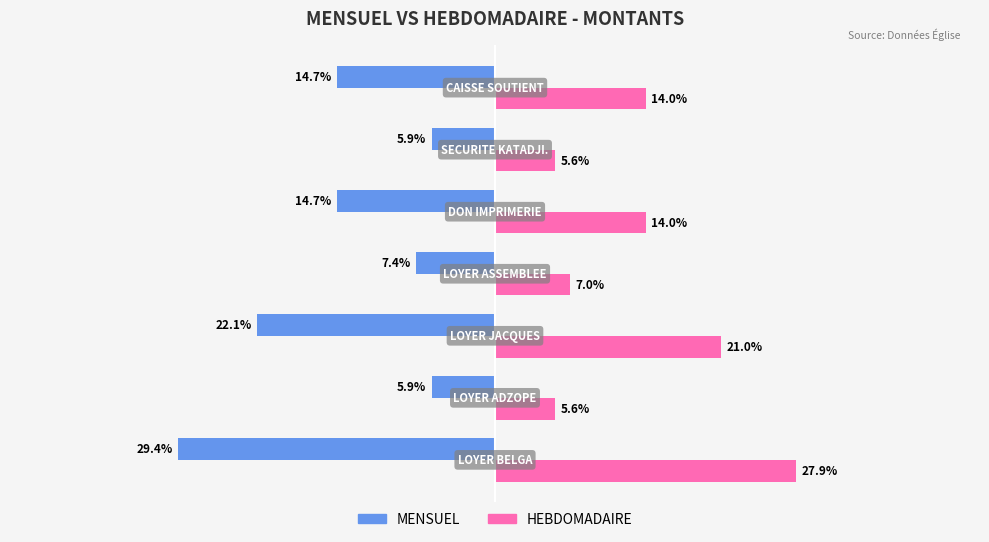

What are all the series names shown in the legend?

MENSUEL, HEBDOMADAIRE